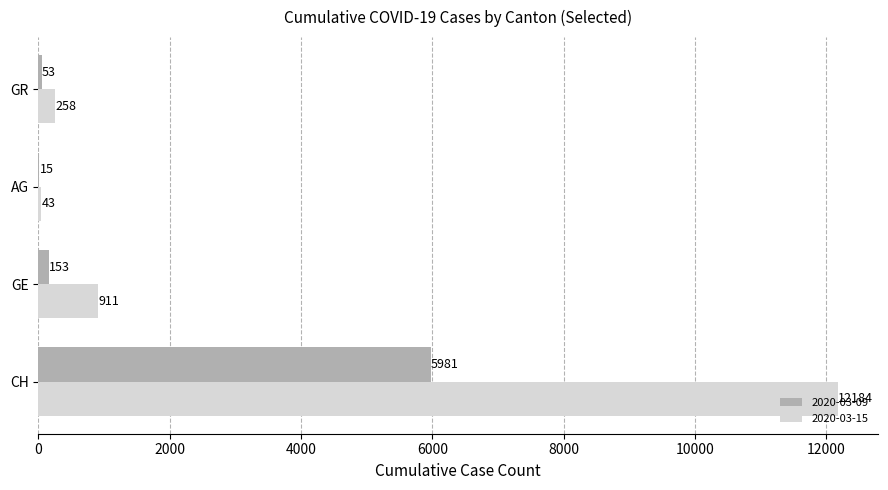

How many data points does each series have?

4